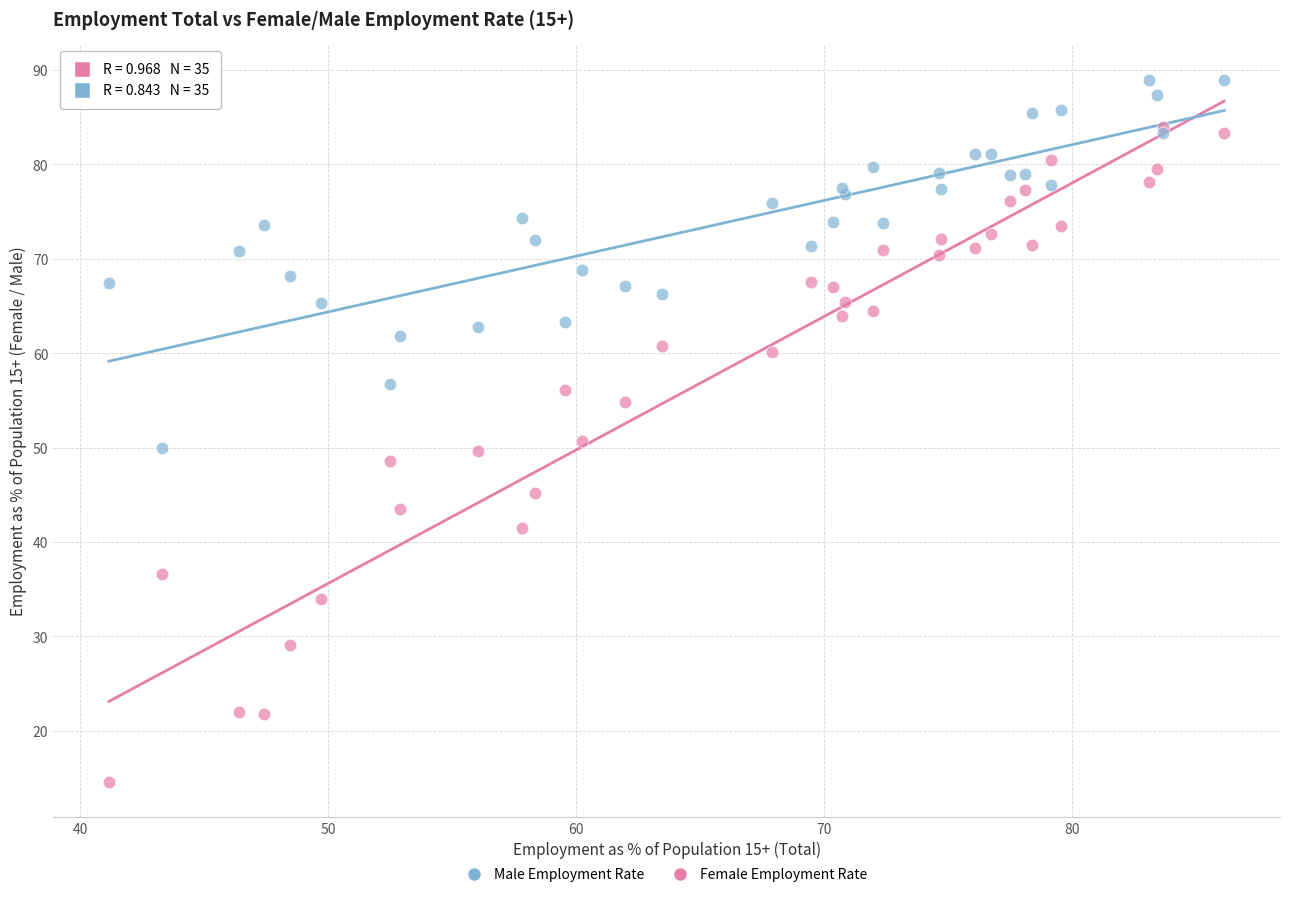

Which series reaches the maximum Y coordinate?

Male Employment Rate